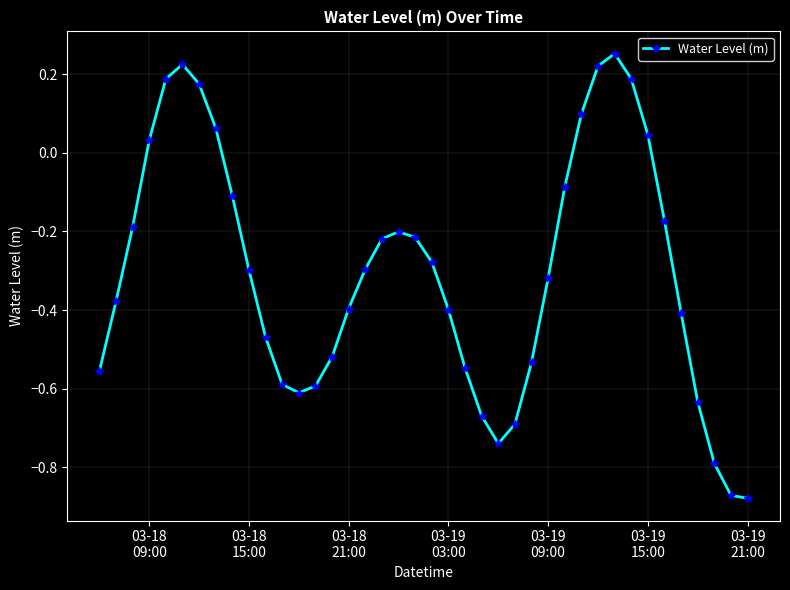

What is the sum of all values?

-12.2